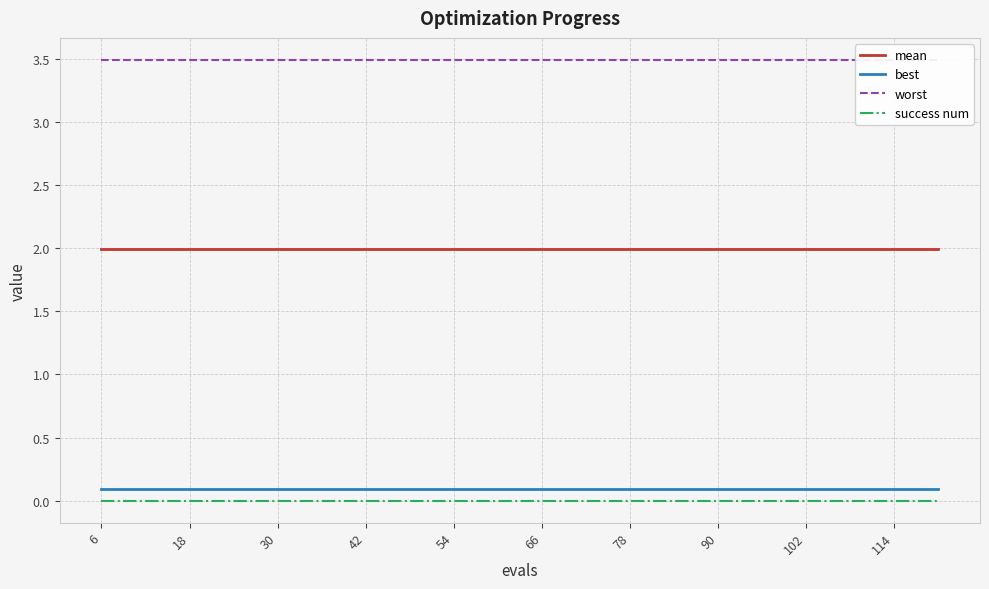

Which series has the largest range (max minus min)?

mean